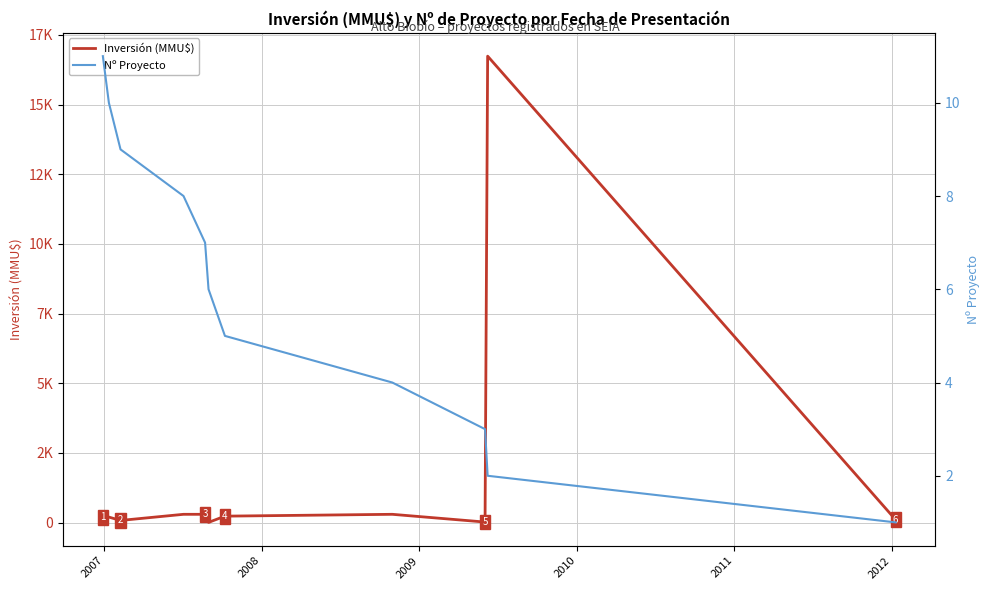

How many values in the Nº Proyecto series exceed 6?

5